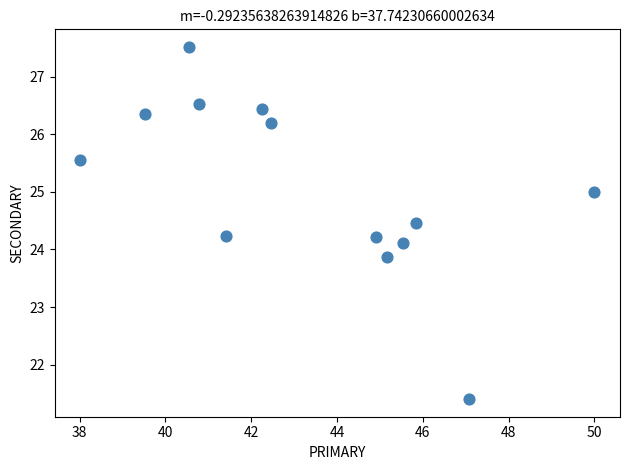

What is the range of Y values (max minus min)?

6.1